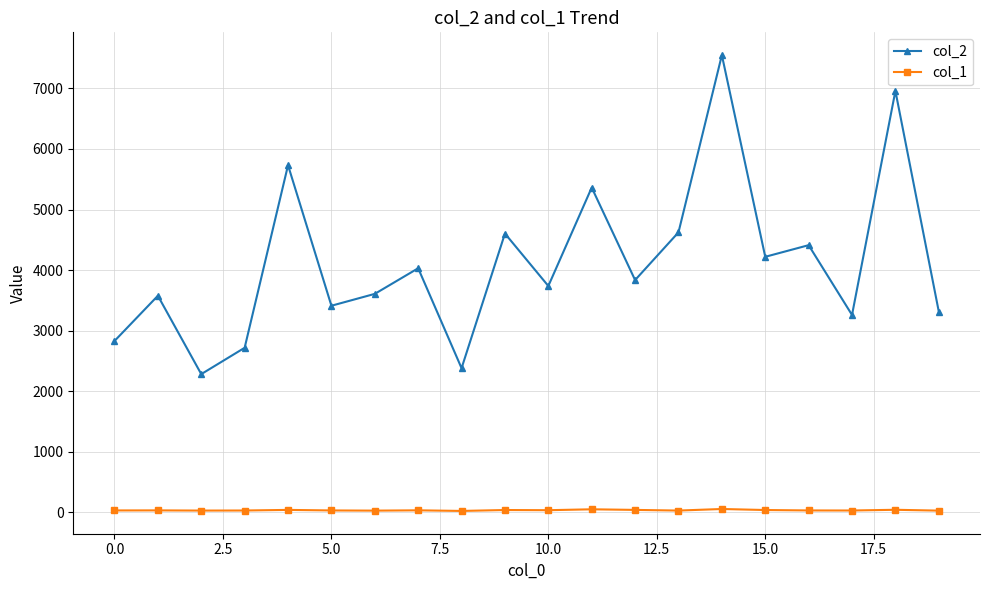

What is the greatest value displayed?

7550